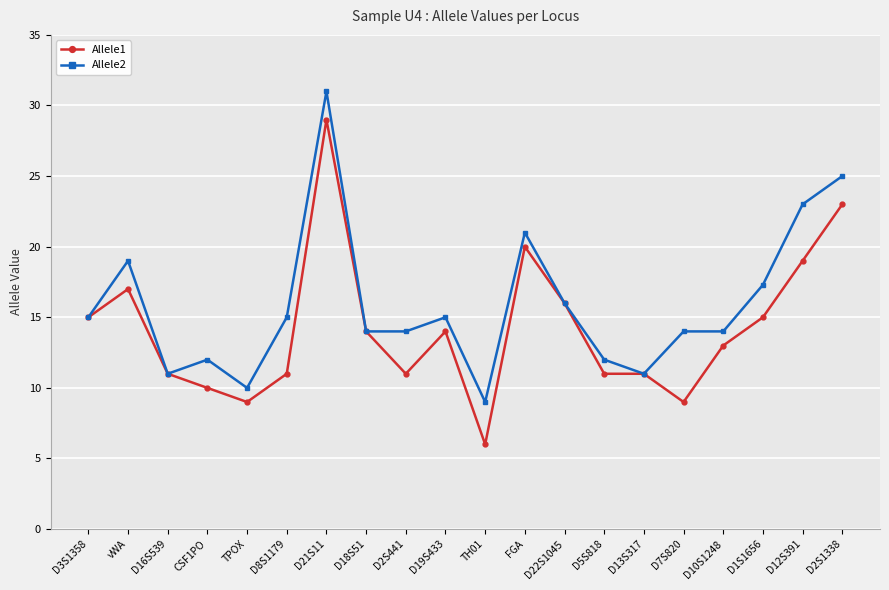

Reading left to right, list all the values displayed in this chart.

Allele1: 15.0	17.0	11.0	10.0	9.0	11.0	29.0	14.0	11.0	14.0	6.0	20.0	16.0	11.0	11.0	9.0	13.0	15.0	19.0	23.0
Allele2: 15.0	19.0	11.0	12.0	10.0	15.0	31.0	14.0	14.0	15.0	9.0	21.0	16.0	12.0	11.0	14.0	14.0	17.3	23.0	25.0